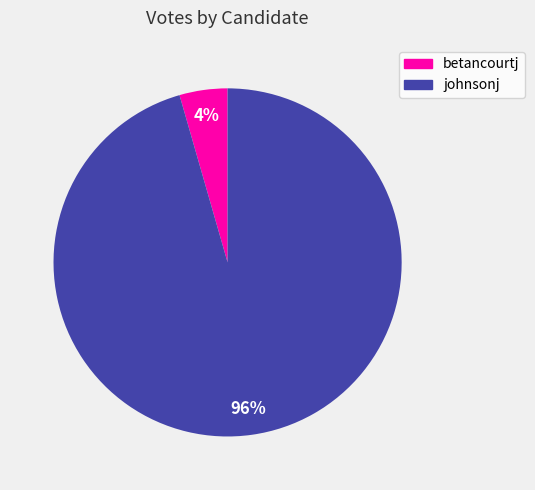

Which category has the biggest portion of the pie?

johnsonj